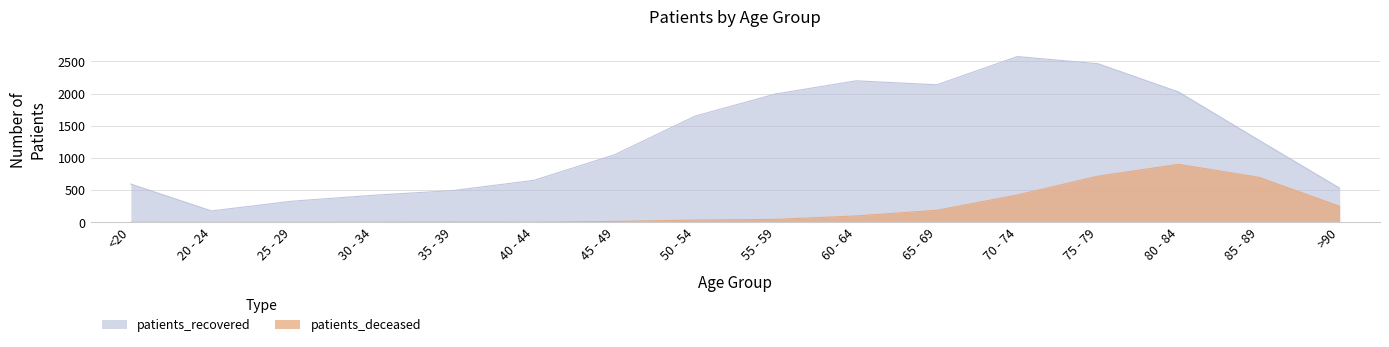

What is the total value across all series at 30 - 34?

424